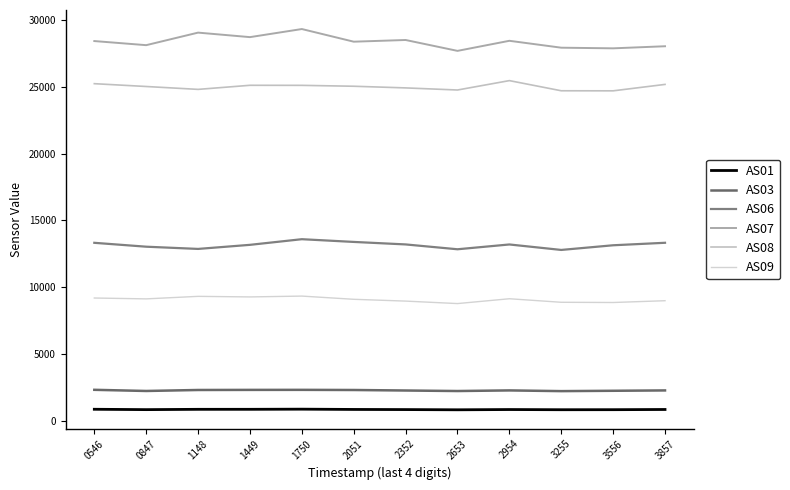

Reading right to left, transcribe all the data shown in this chart.

AS01: 3857=864	3556=849	3255=846	2954=860	2653=841	2352=857	2051=867	1750=888	1449=877	1148=876	0847=853	0546=880
AS03: 3857=2289	3556=2263	3255=2237	2954=2290	2653=2244	2352=2283	2051=2321	1750=2332	1449=2329	1148=2322	0847=2248	0546=2335
AS06: 3857=13330	3556=13144	3255=12795	2954=13204	2653=12845	2352=13207	2051=13394	1750=13598	1449=13176	1148=12871	0847=13037	0546=13328
AS07: 3857=28027	3556=27871	3255=27919	2954=28435	2653=27681	2352=28495	2051=28368	1750=29314	1449=28709	1148=29046	0847=28108	0546=28415
AS08: 3857=25173	3556=24693	3255=24698	2954=25457	2653=24755	2352=24912	2051=25036	1750=25103	1449=25107	1148=24801	0847=25017	0546=25228
AS09: 3857=8998	3556=8864	3255=8881	2954=9145	2653=8784	2352=8969	2051=9104	1750=9344	1449=9281	1148=9324	0847=9135	0546=9200